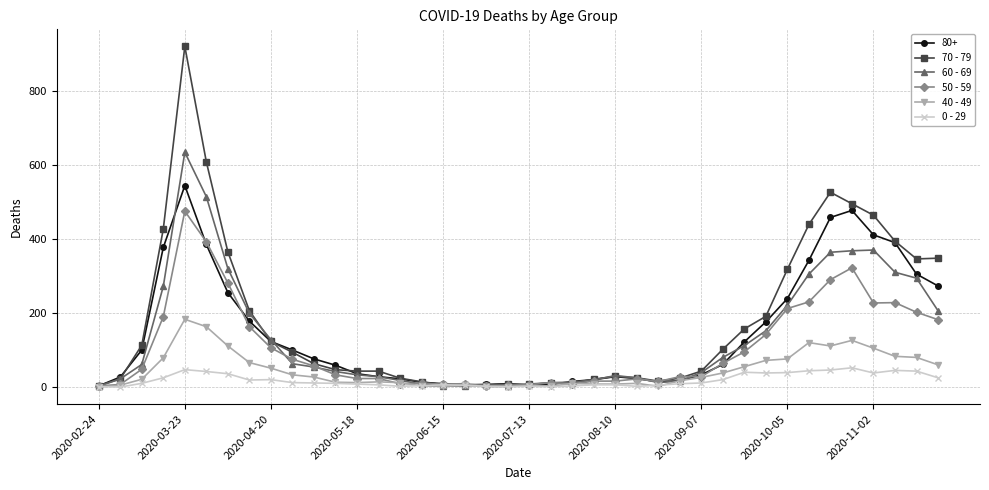

List the series in order of their peak value, lowest first.

0 - 29, 40 - 49, 50 - 59, 80+, 60 - 69, 70 - 79